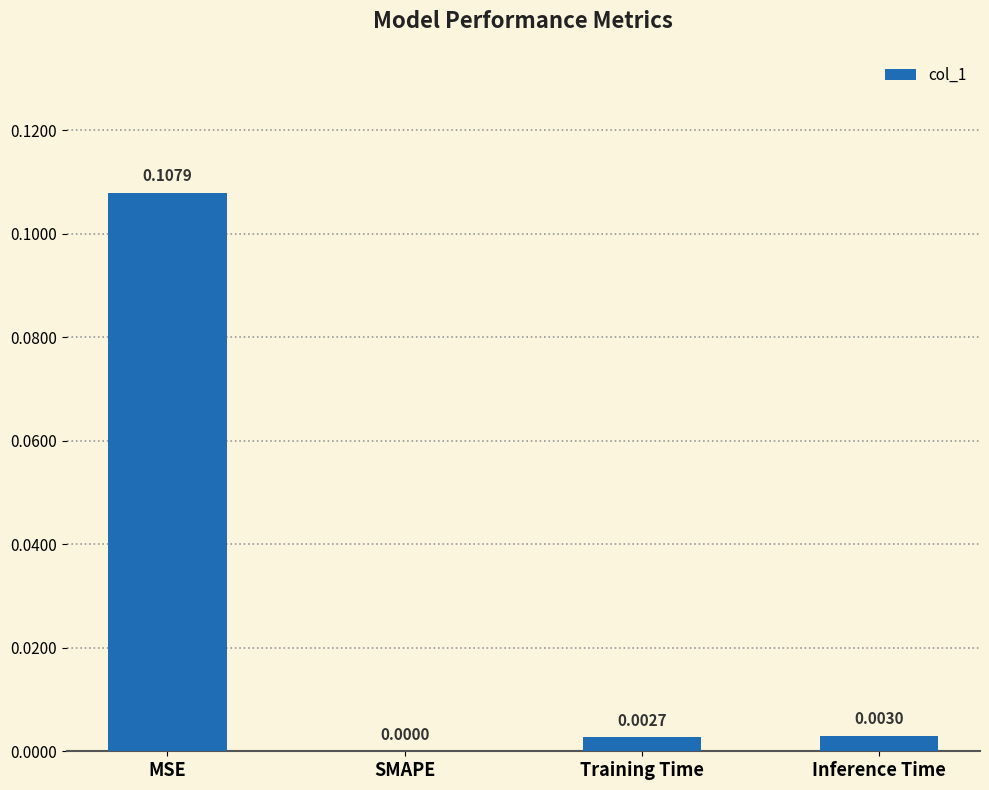

At which label is the value closest to 0?

SMAPE